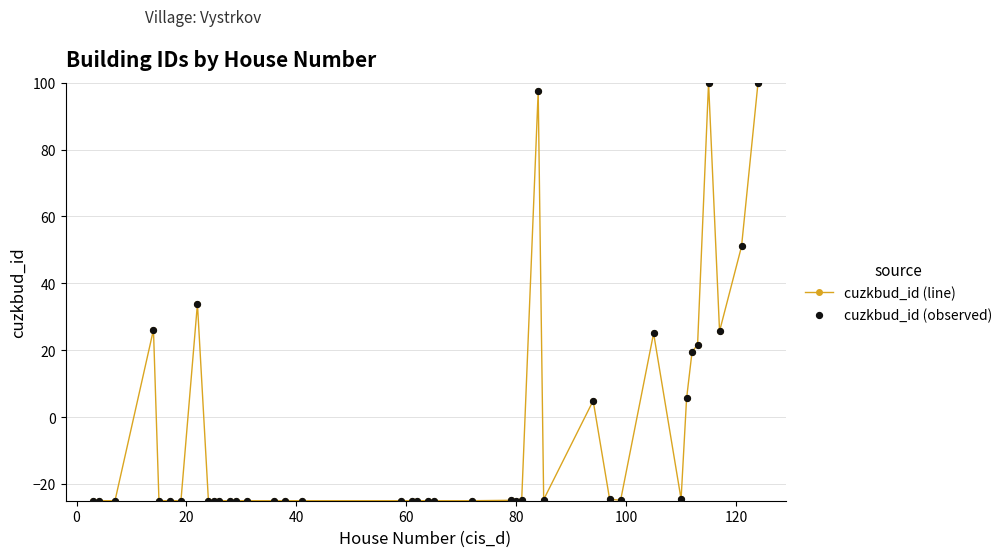

What is the value of the 1st point from the left?

-25.0